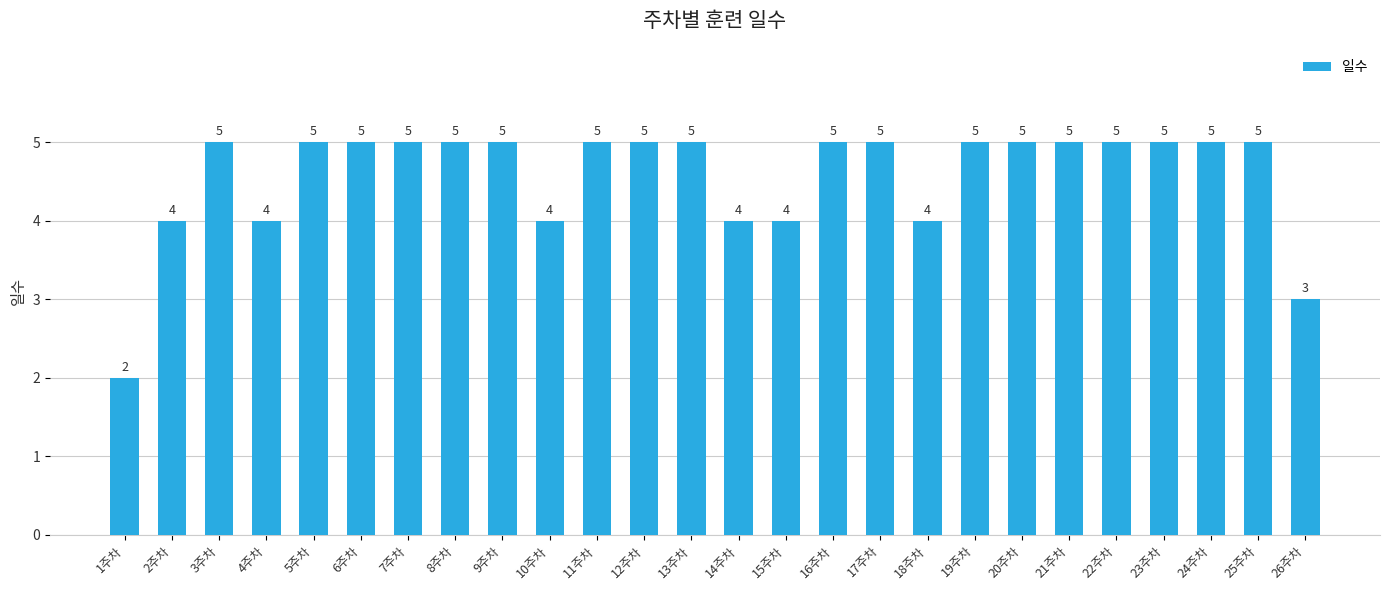

The value at 18주차 is 6. True or false?

False